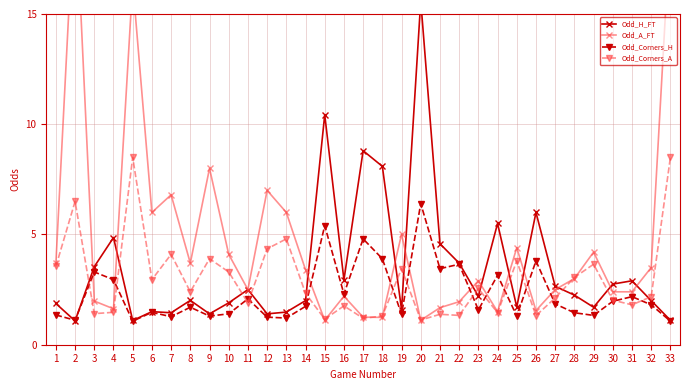

What is the maximum value for Odd_H_FT?

15.6